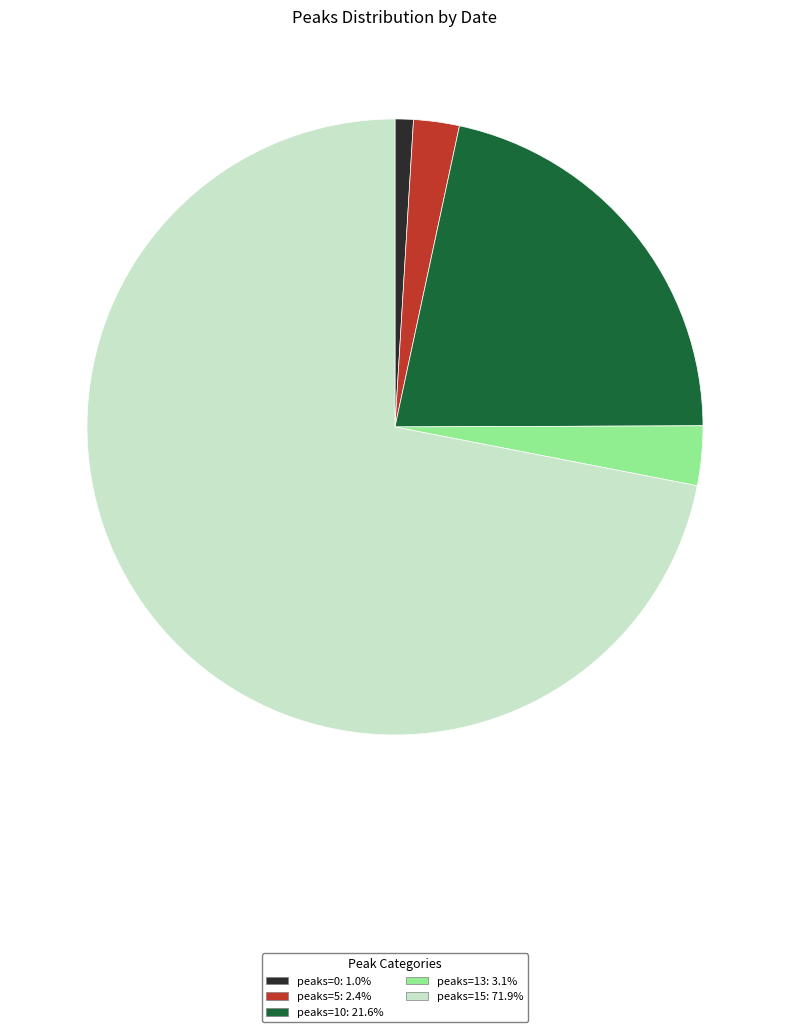

Is there any slice that represents more than half of the pie?

Yes